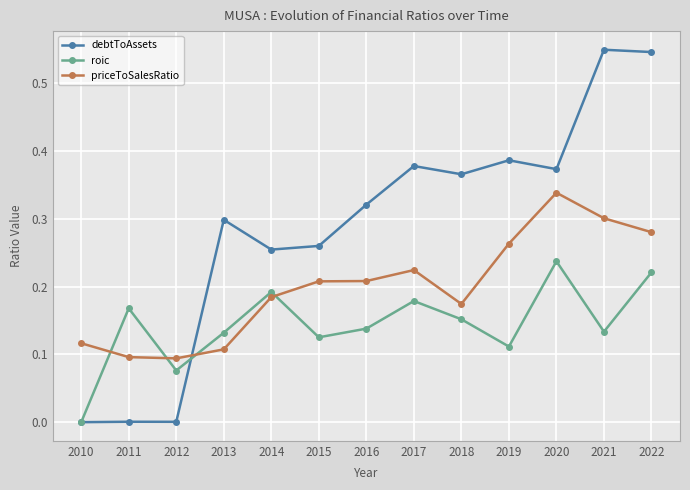

Which category has the highest value in the priceToSalesRatio series?

2020